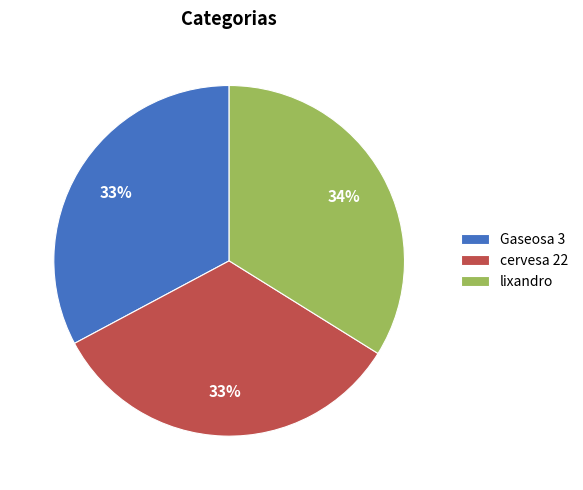

To the nearest percent, what is the difference between the lixandro and cervesa 22 slice percentages?

1%